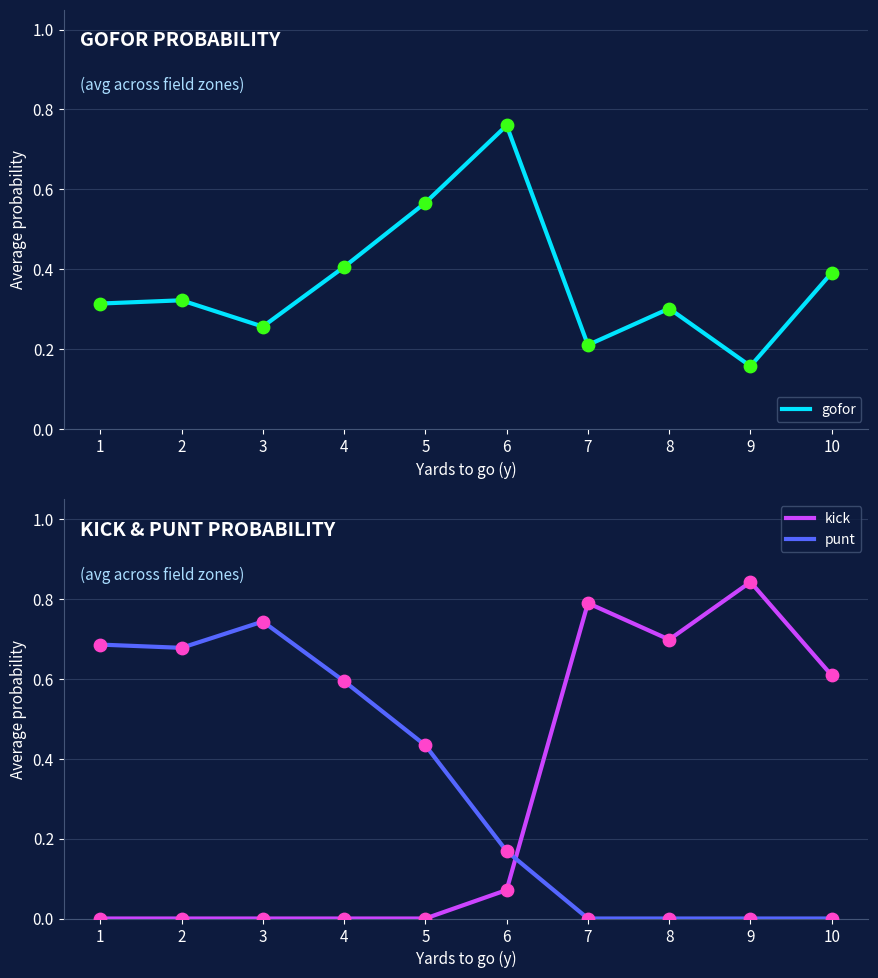

Which series has the largest total across all categories?

gofor